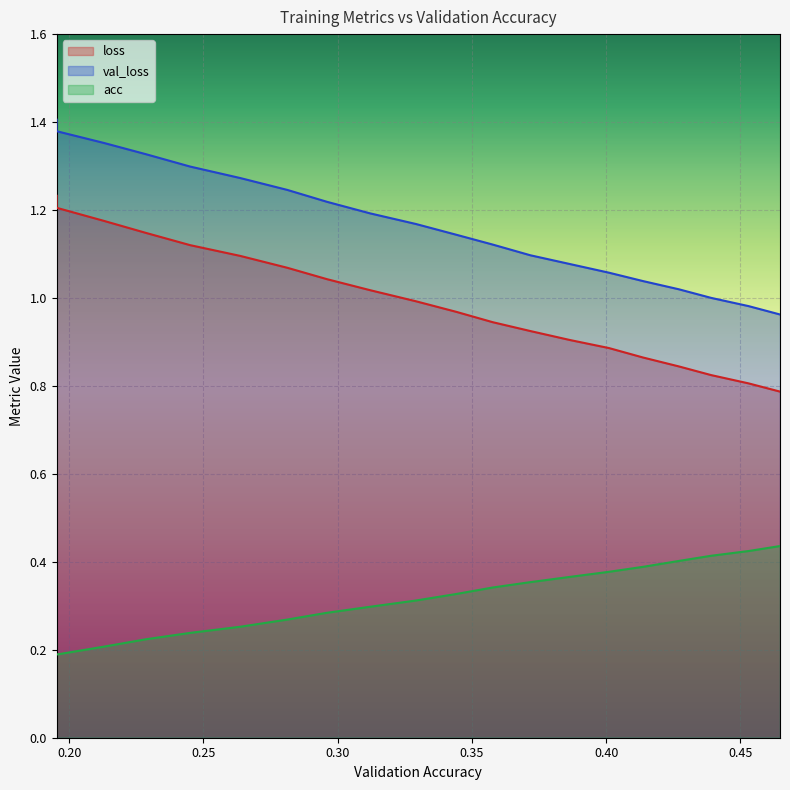

What is the difference between the maximum and minimum values in the acc series?

0.2